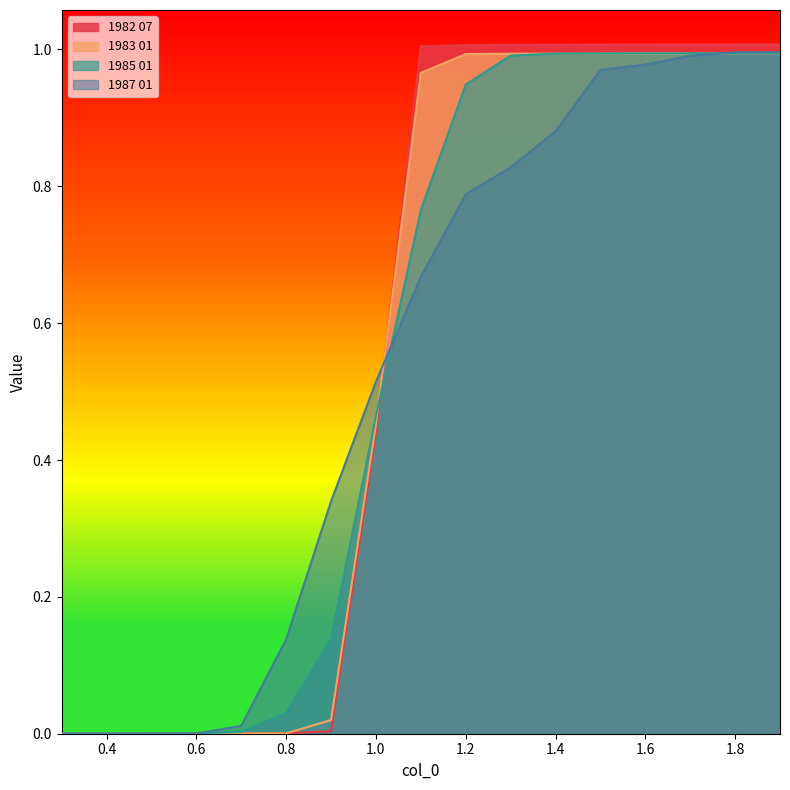

What is the label of the 2nd point from the right?

1.8